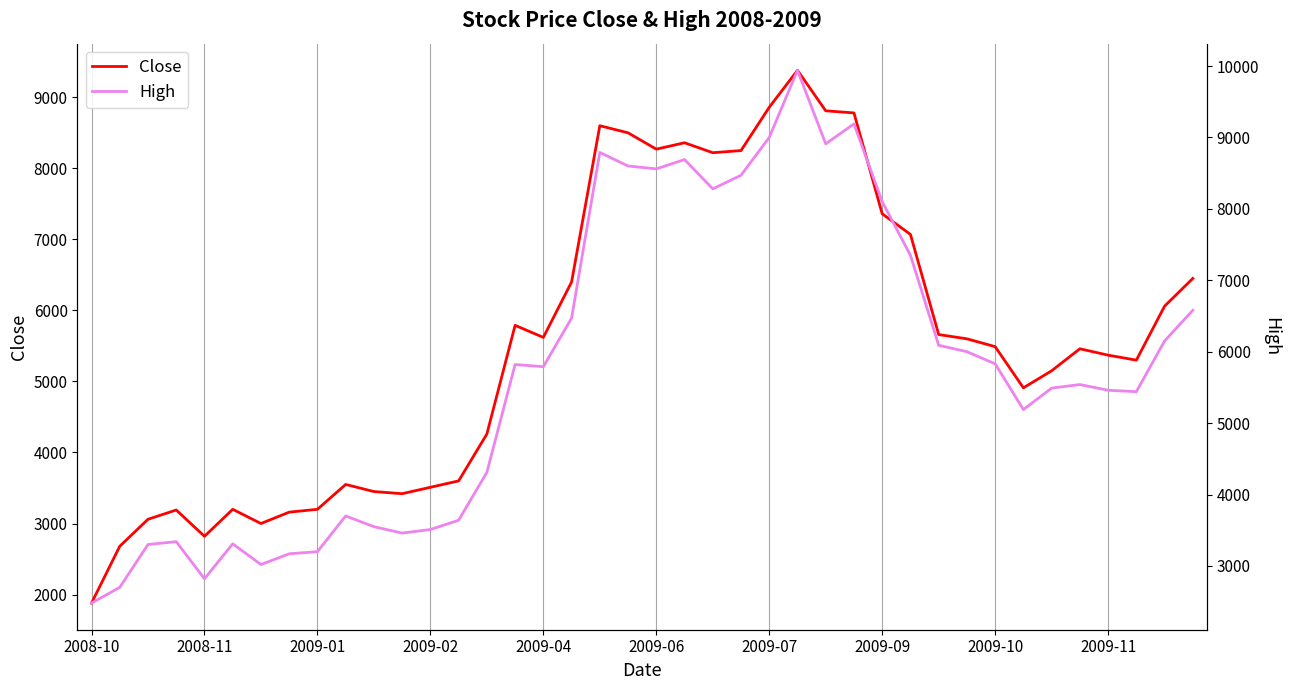

The value of Close at 2009-09 is 11278. True or false?

False